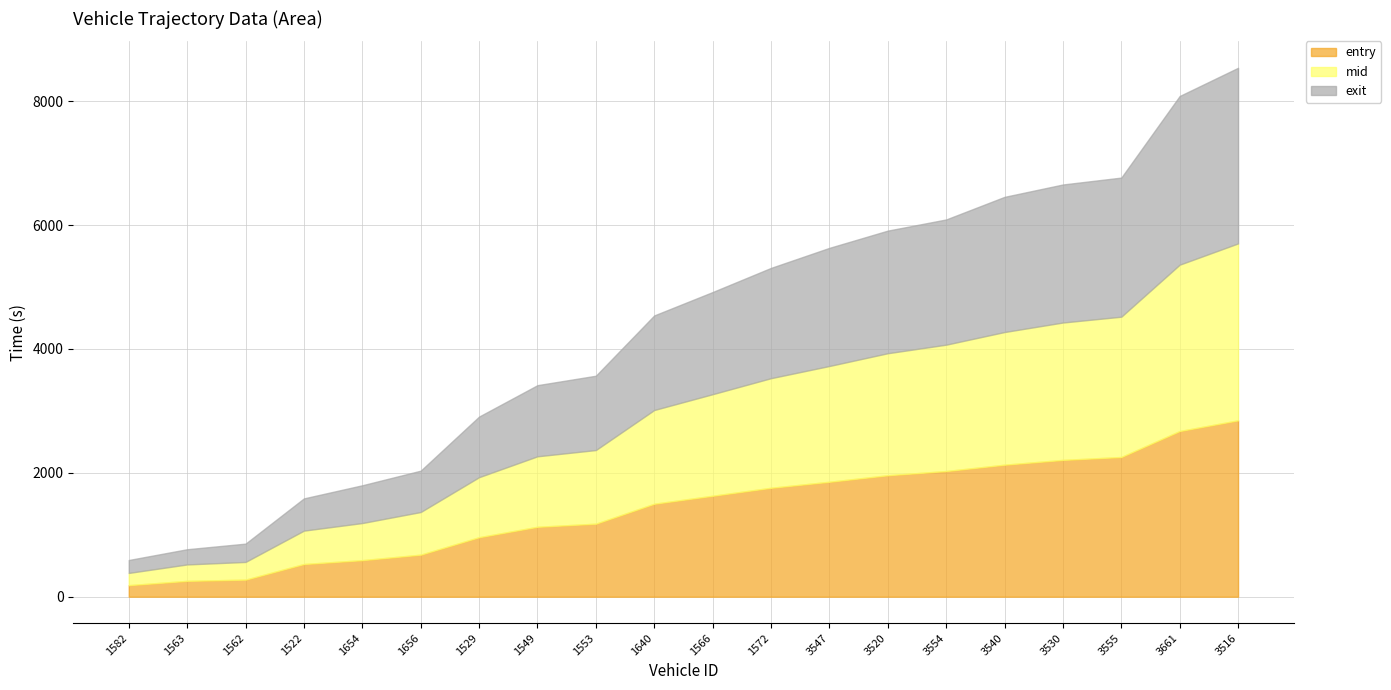

Is it true that entry equals 1500.8 at 1640?

True